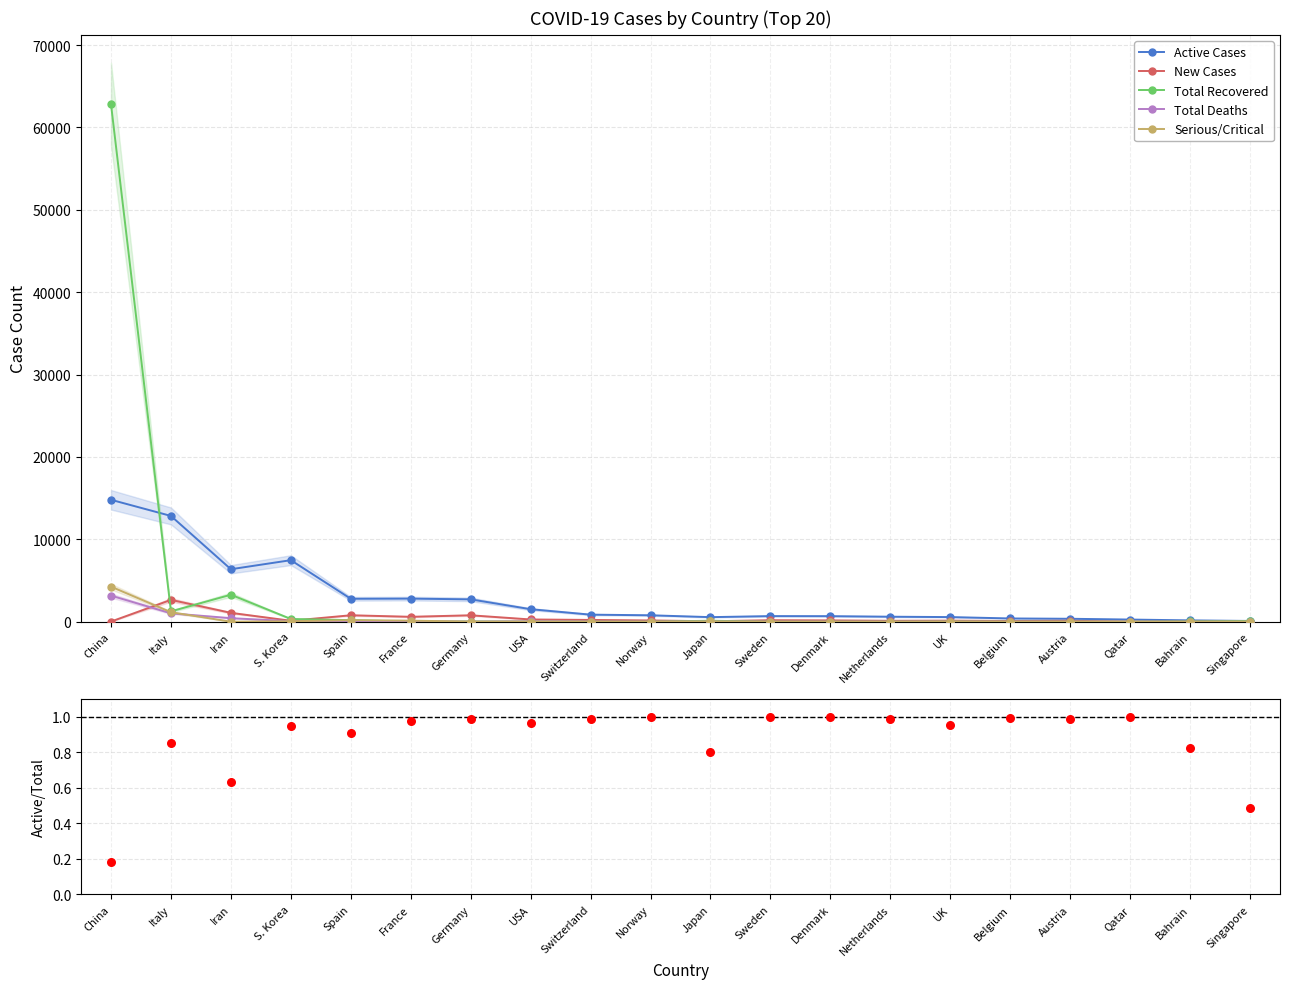

Which series has the largest Y range (max minus min)?

Total Recovered